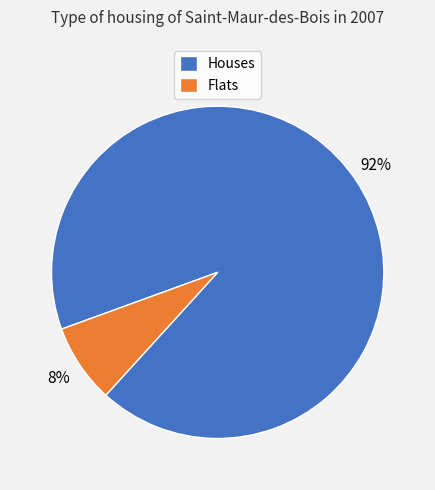

Does any single category account for the majority?

Yes